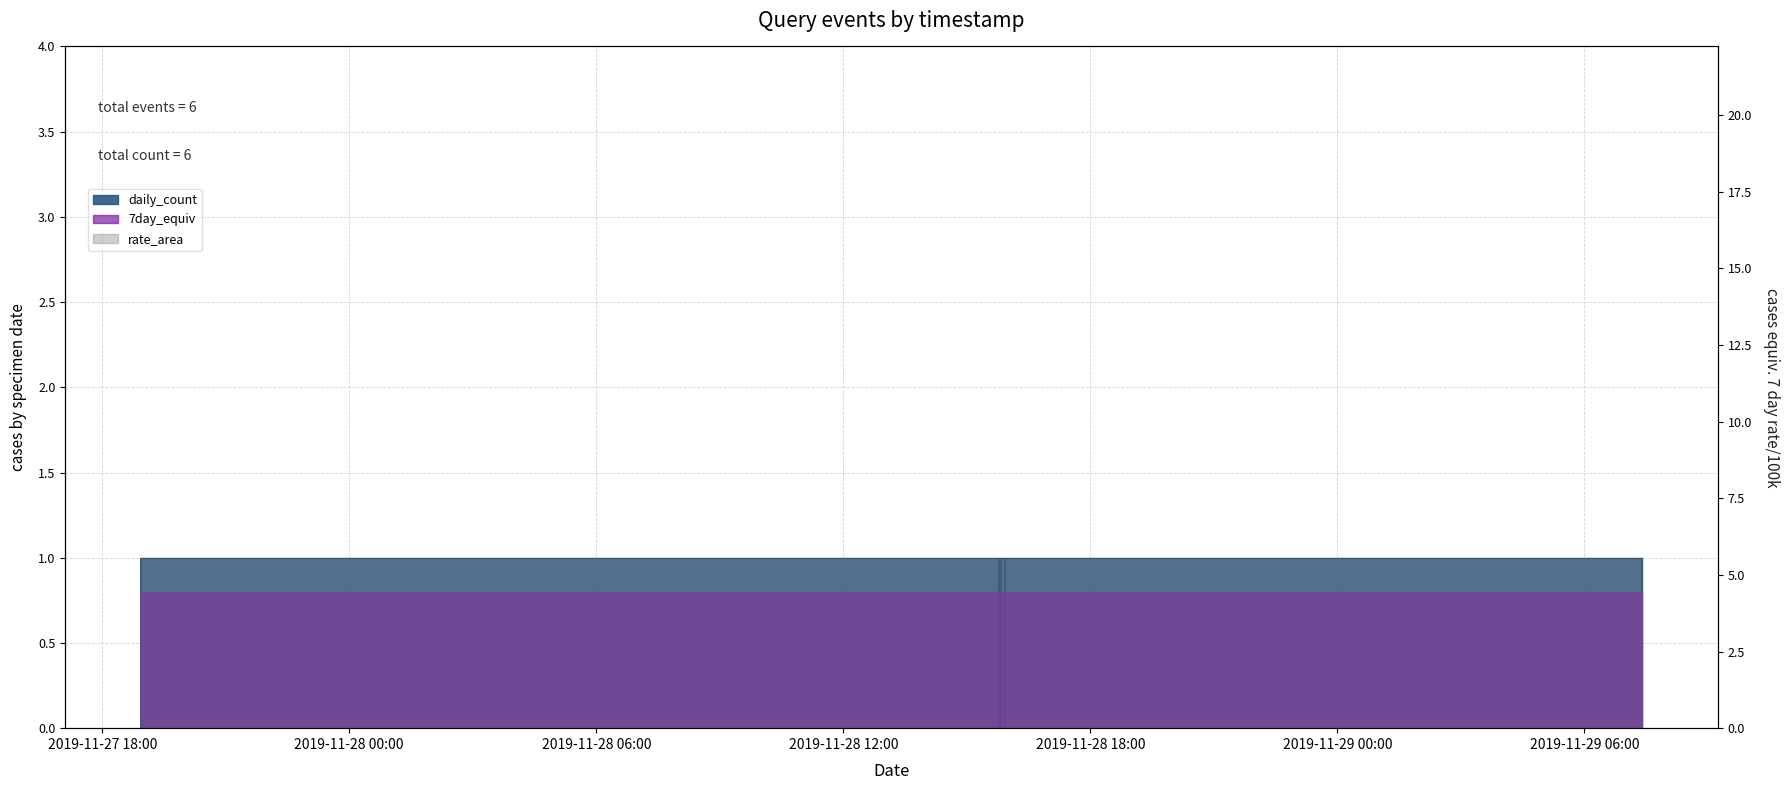

What is the average value of the daily_count_bar series?

1.0